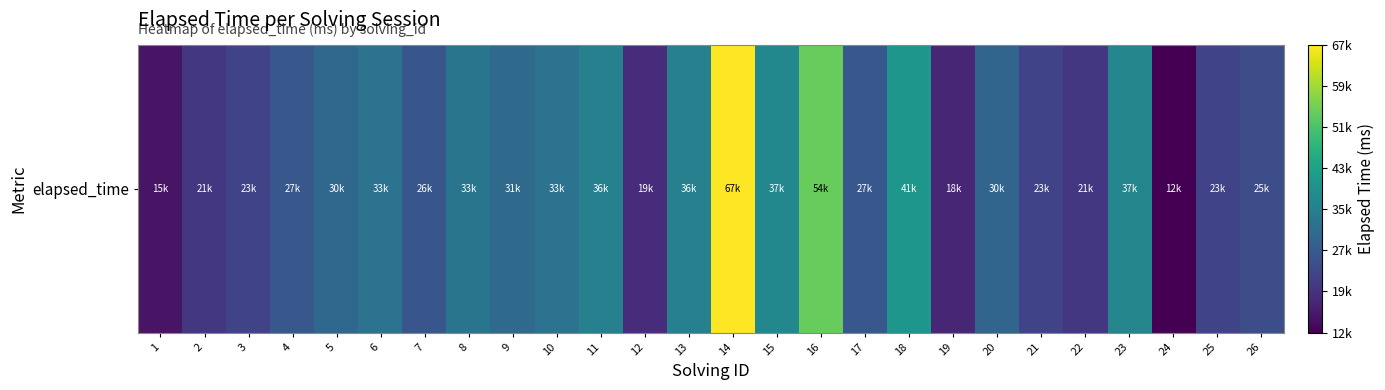

Count the number of values greater than 30000.

12